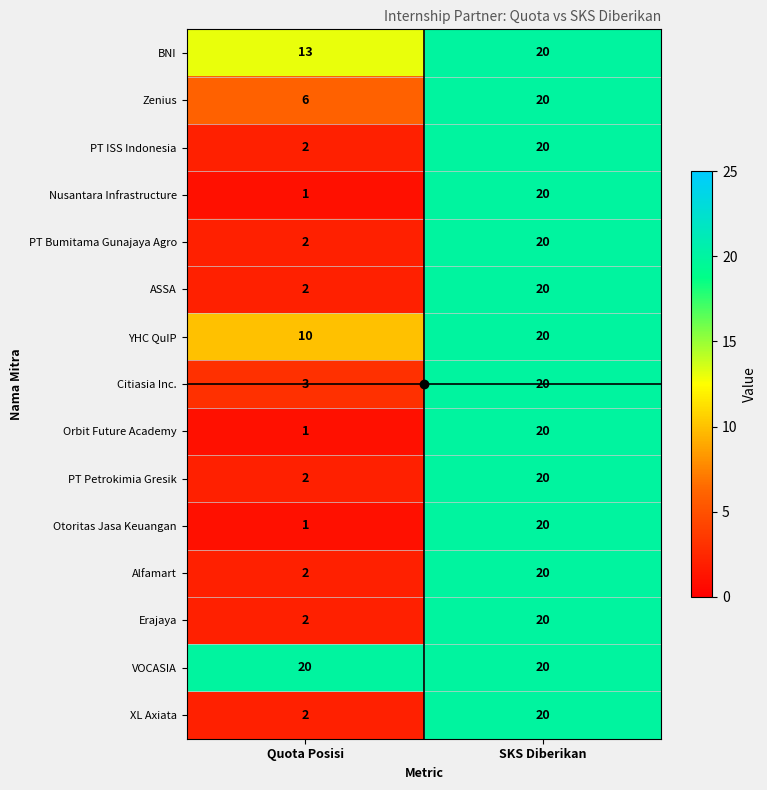

At which label is XL Axiata closest to 11?

Quota Posisi